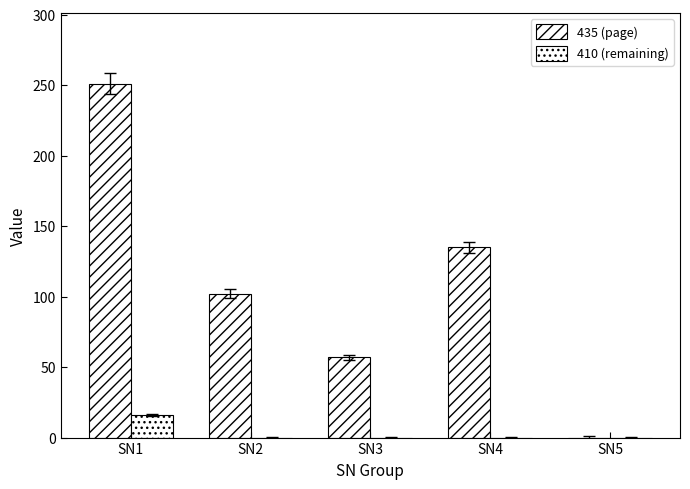

How many series are shown in this chart?

2